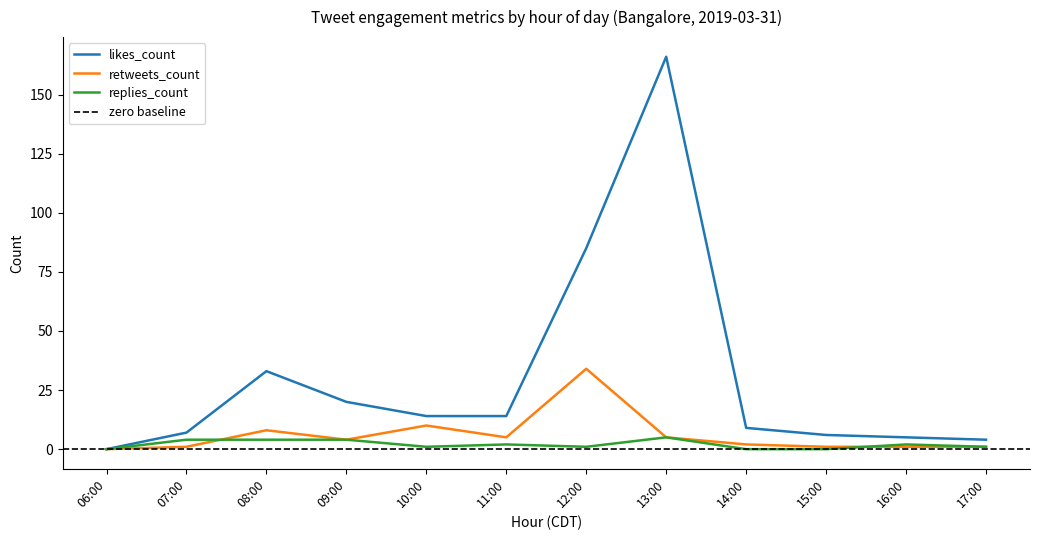

What is the average value of the likes_count series?

30